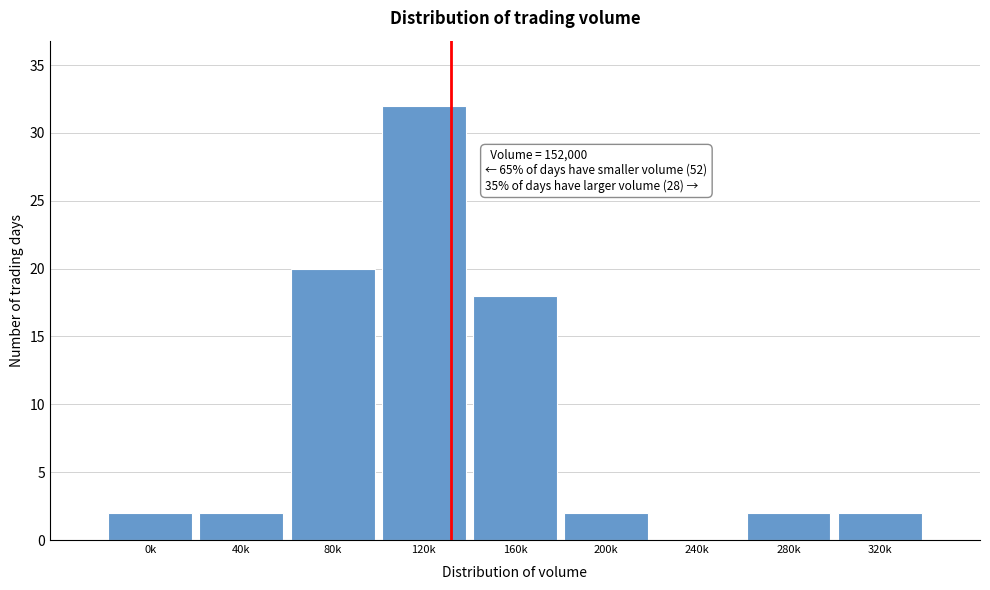

Reading left to right, what are all the values shown in this chart?

0k=2	40k=2	80k=20	120k=32	160k=18	200k=2	240k=0	280k=2	320k=2